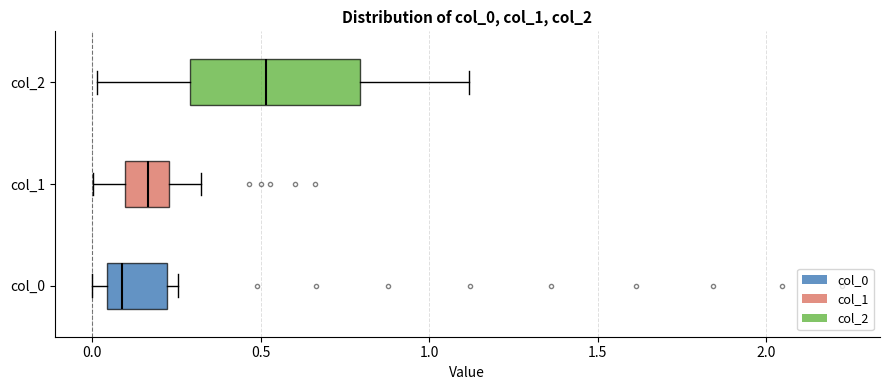

Where does the left whisker of the box for col_1 end on the x-axis? The values are not printed on the chart, so give them approximately, as read against the axis.

0.00